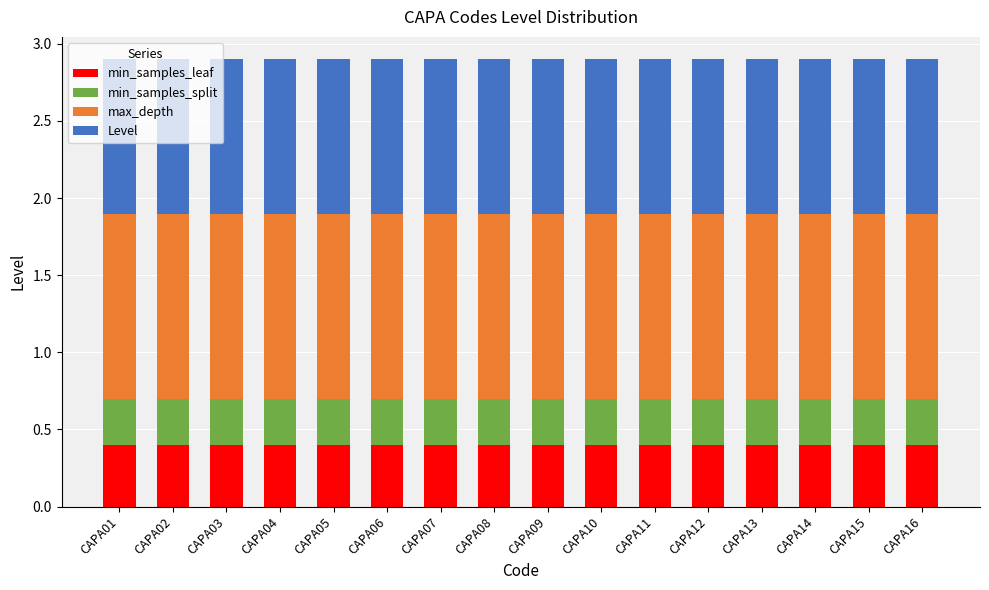

What is the minimum value for min_samples_leaf?

0.4